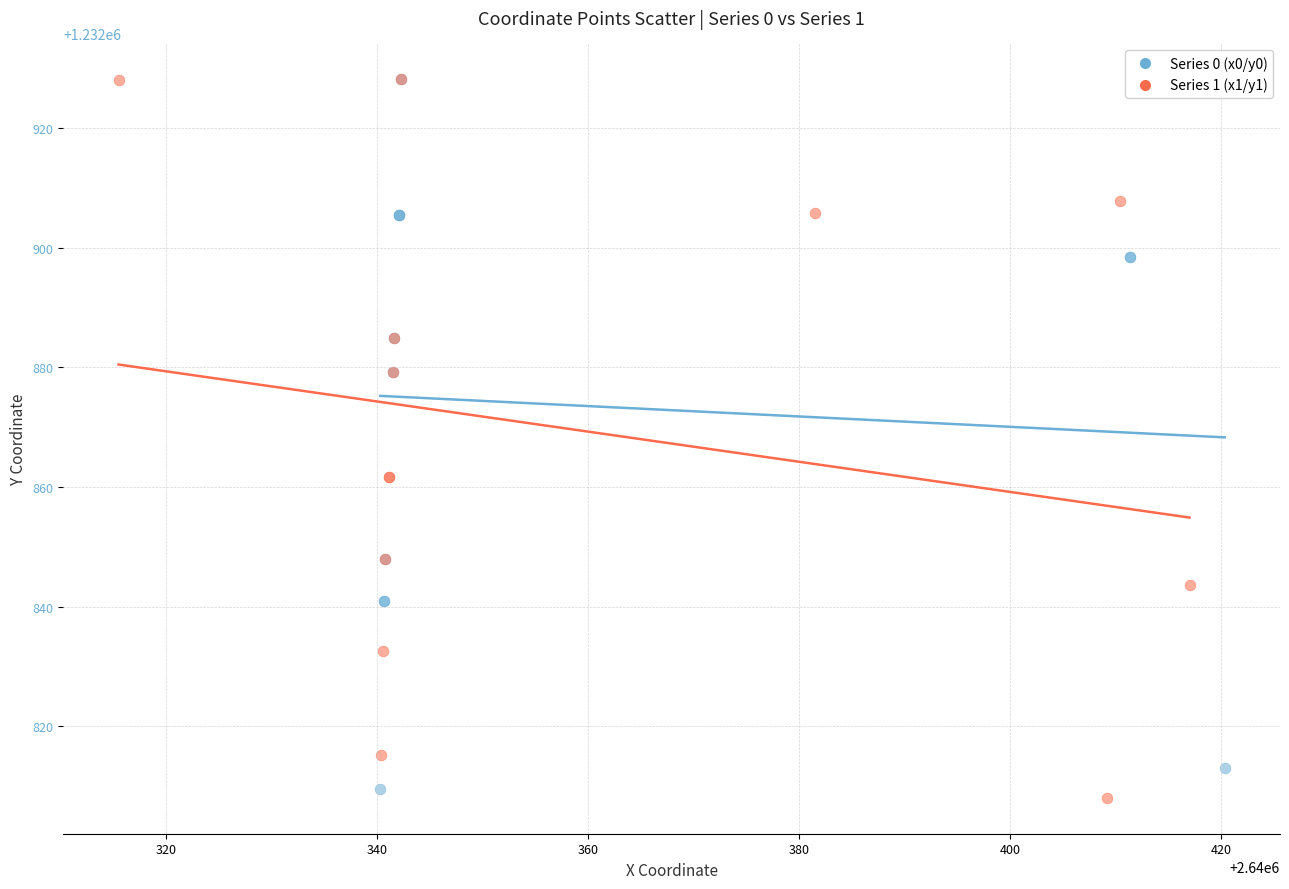

What are all the series names shown in the legend?

Series 0 (x0/y0), Series 1 (x1/y1)